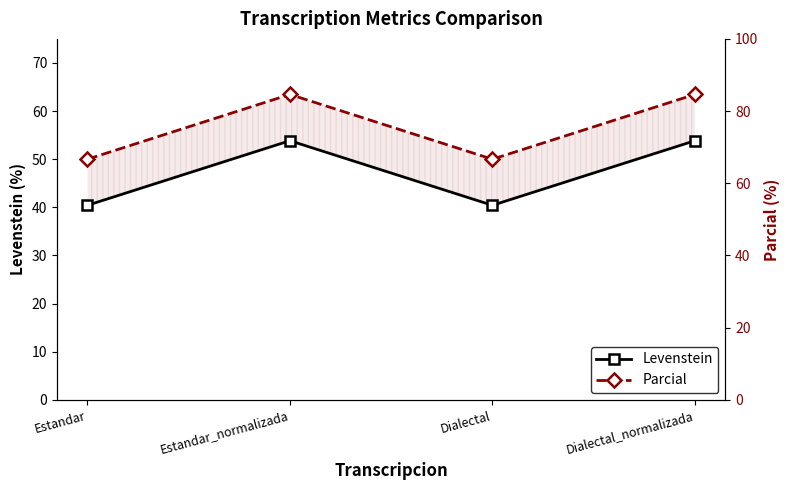

At which category does Parcial reach its first local peak?

Estandar_normalizada